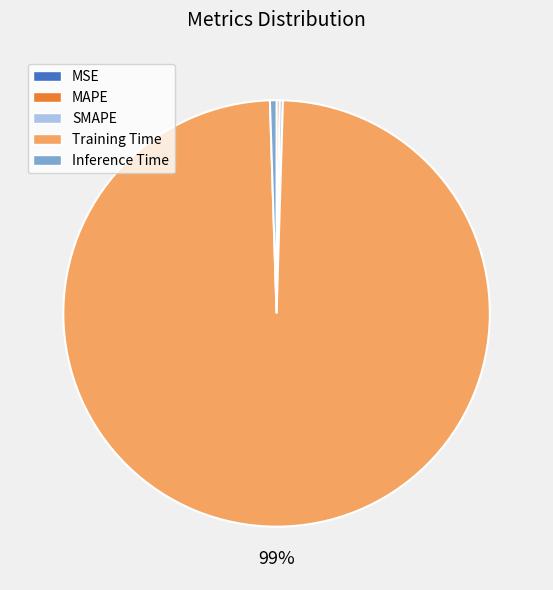

To the nearest percent, what is the average slice percentage?

20%